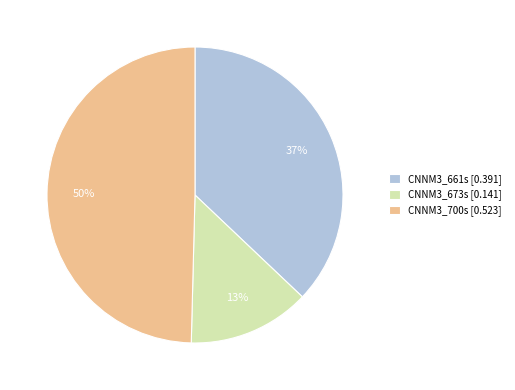

To the nearest percent, what is the average slice percentage?

33%